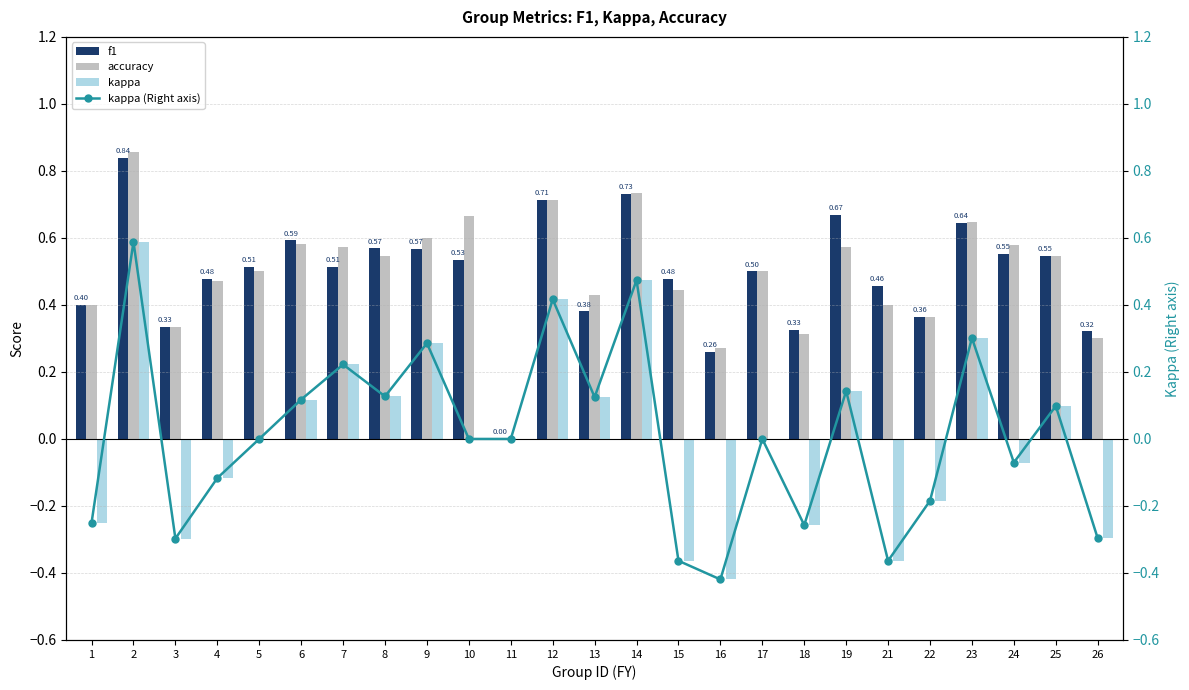

Rank the series by their maximum value, from lowest to highest.

kappa, kappa (Right axis), f1, accuracy